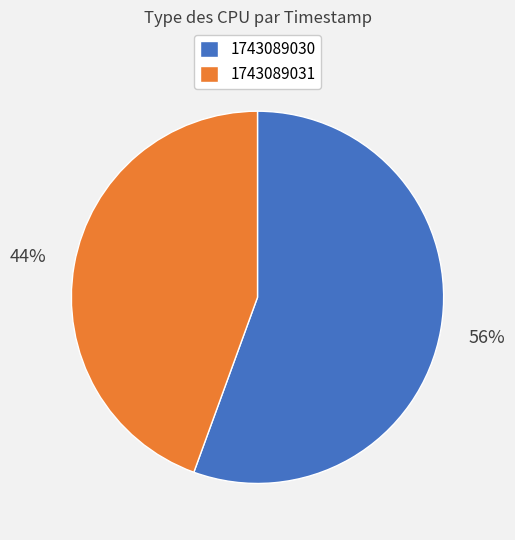

Is the sum of 1743089030 and 1743089031 greater than half?

Yes